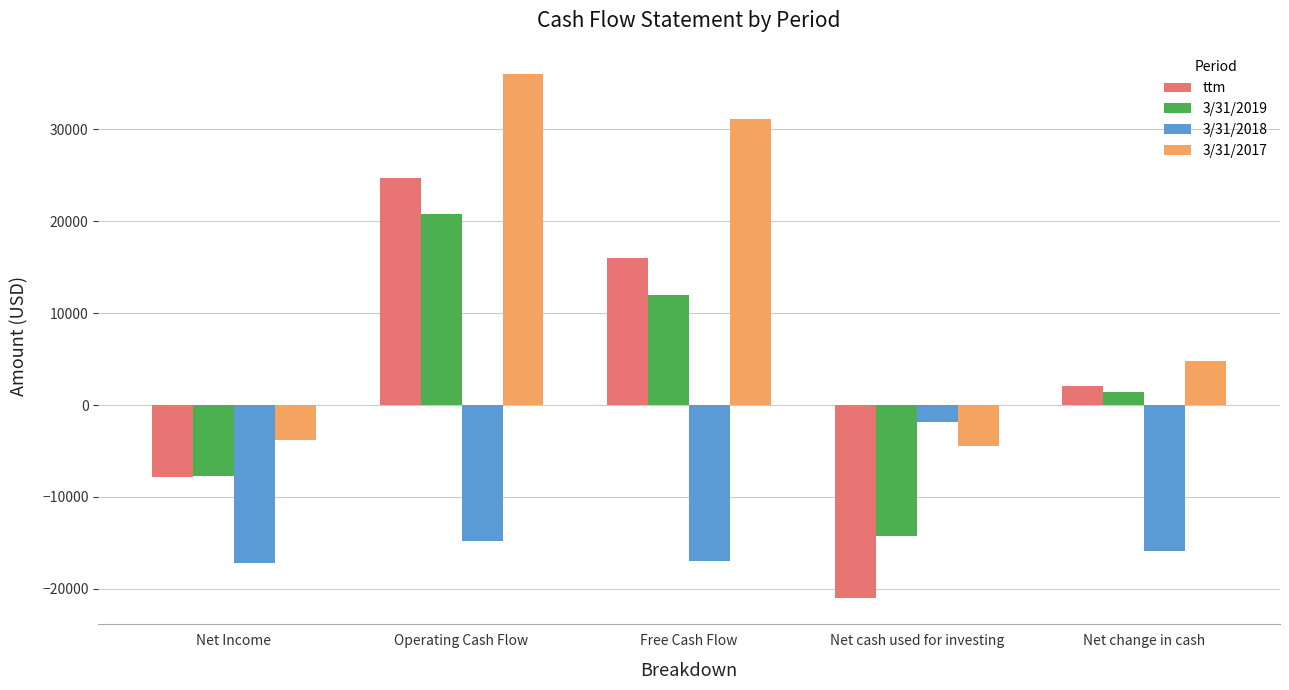

The value of ttm at Net Income is -7780. True or false?

True